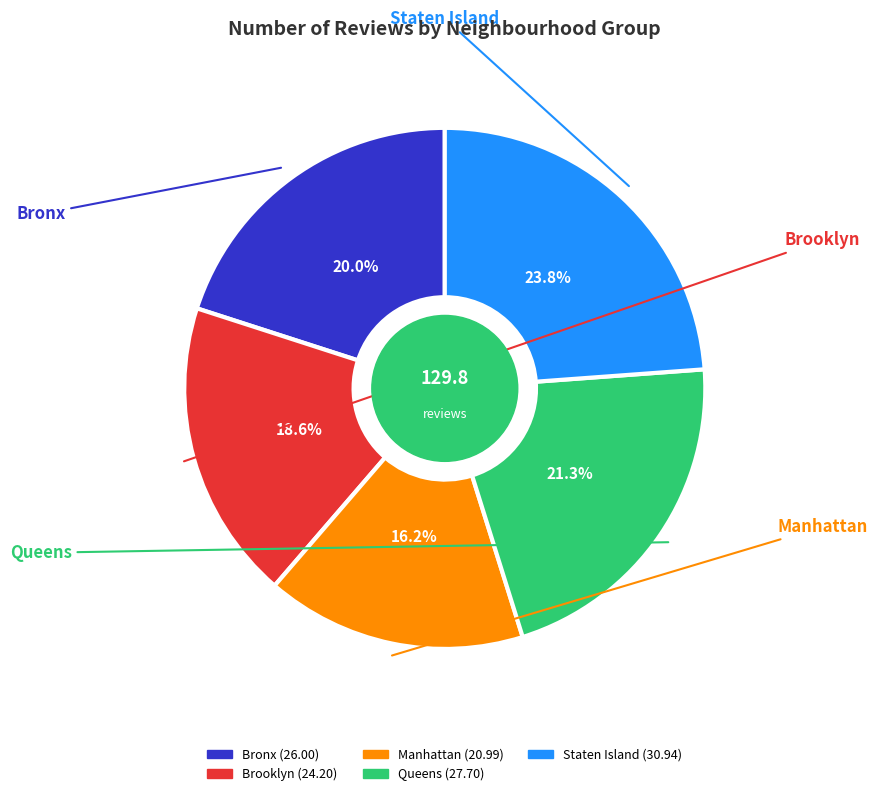

To the nearest percent, what percentage of the pie is Brooklyn?

19%